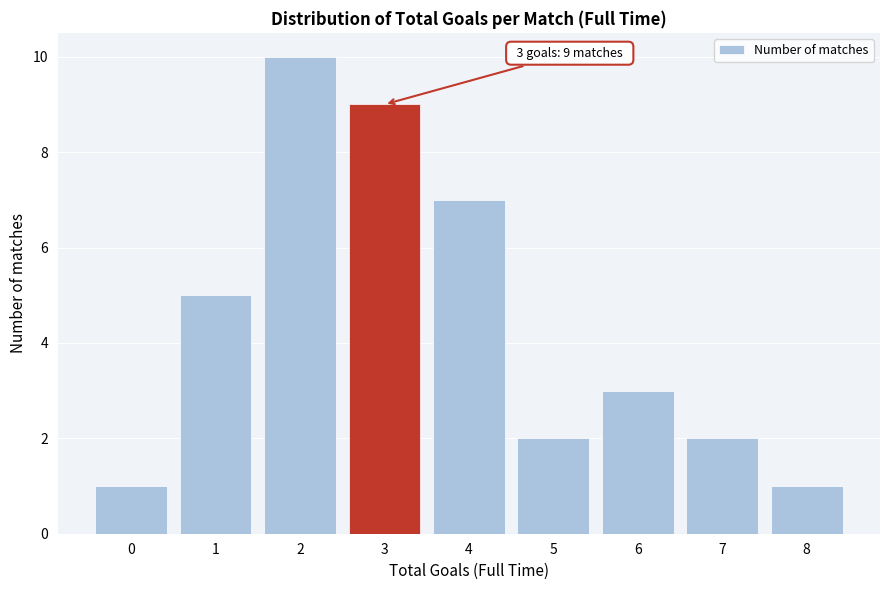

Reading right to left, list all the values displayed in this chart.

1	2	3	2	7	9	10	5	1